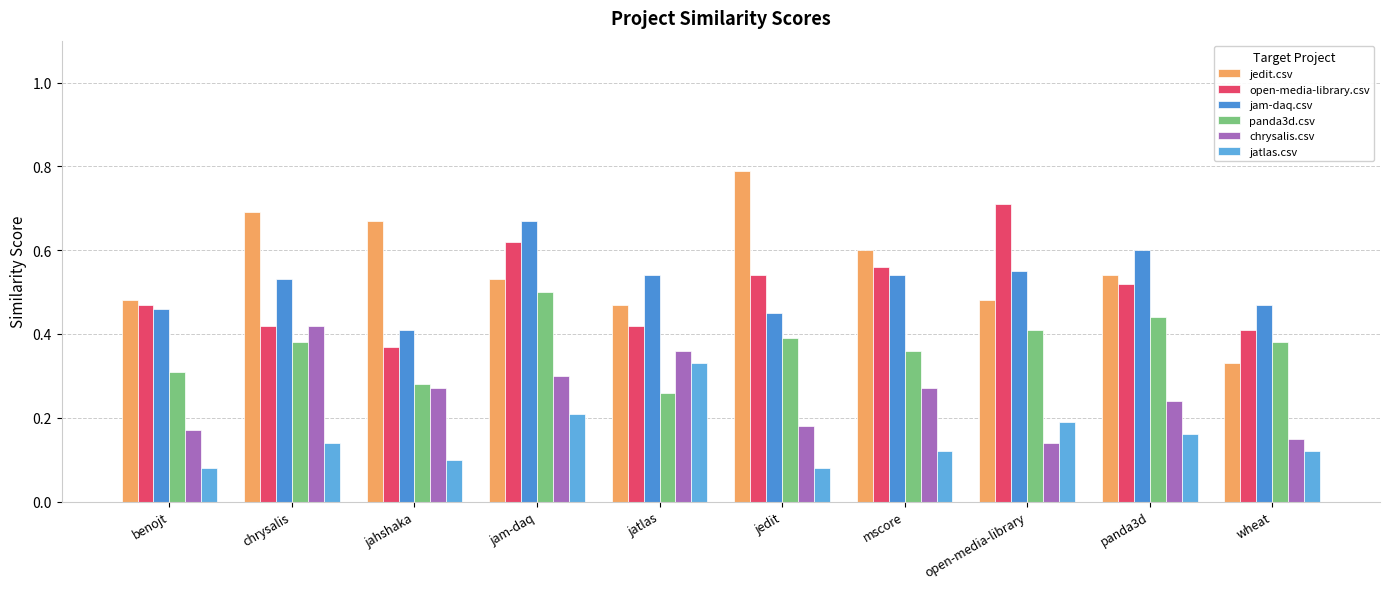

At how many categories does at least one series exceed 0?

10